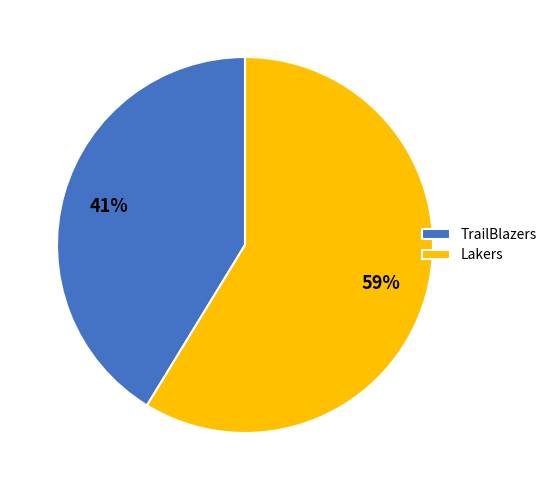

To the nearest percent, what is the combined percentage of TrailBlazers and Lakers?

100%